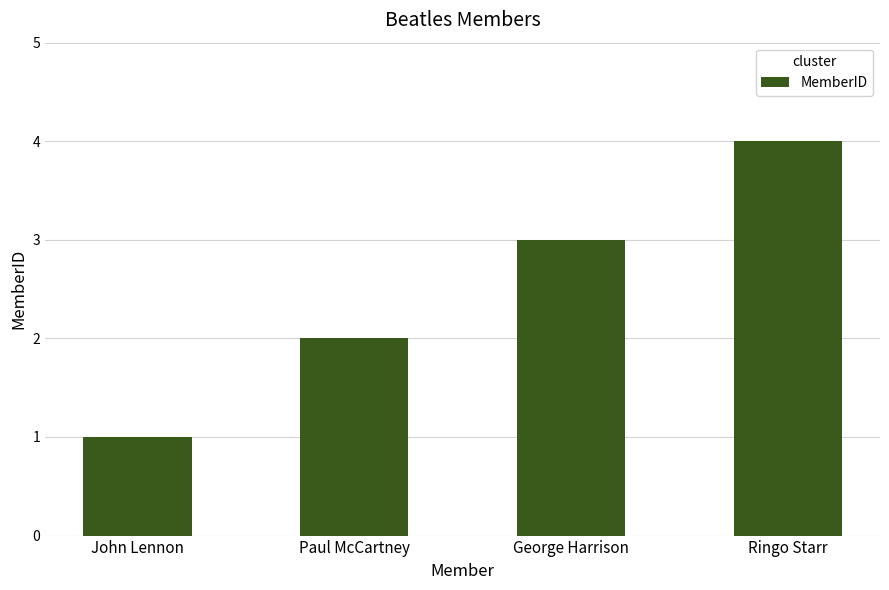

How many bars are there in total?

4